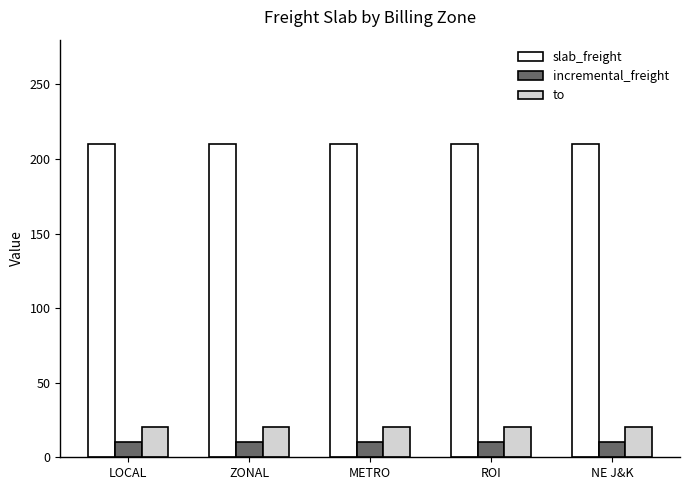

How many bars are there in each group?

3